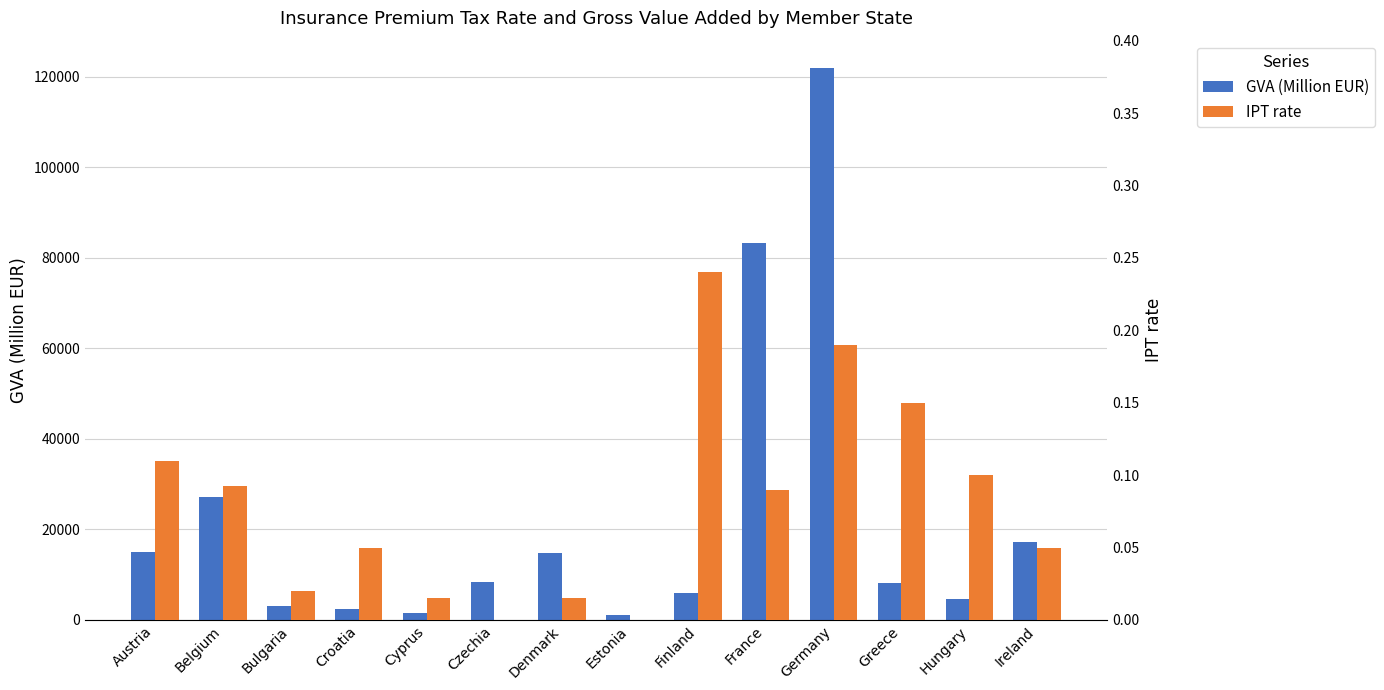

What is the minimum value for GVA (Million EUR)?

1126.7